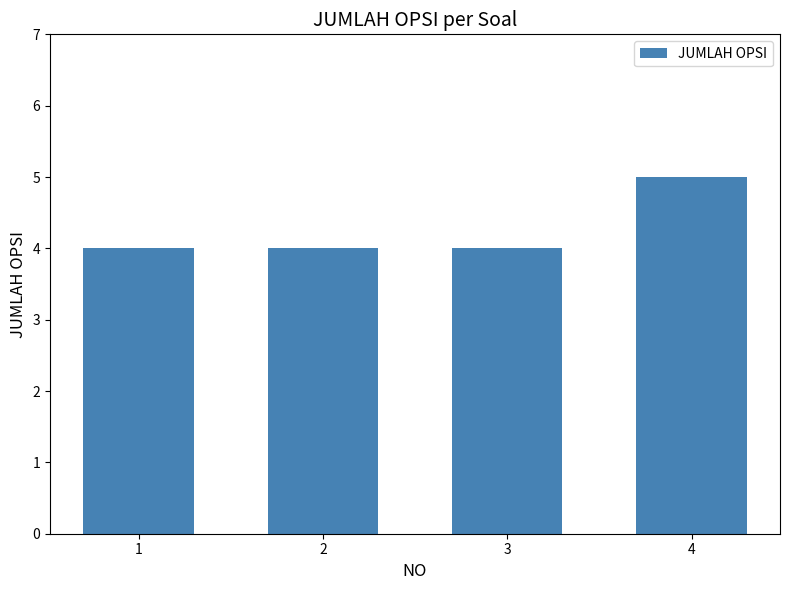

What is the difference between the maximum and minimum values?

1